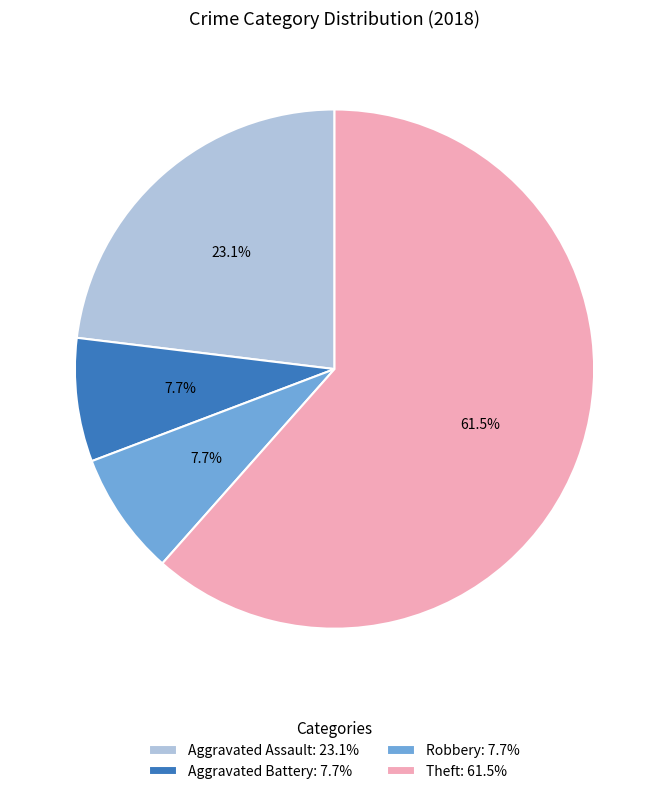

To the nearest percent, what is the difference between the largest and smallest slice percentages?

54%